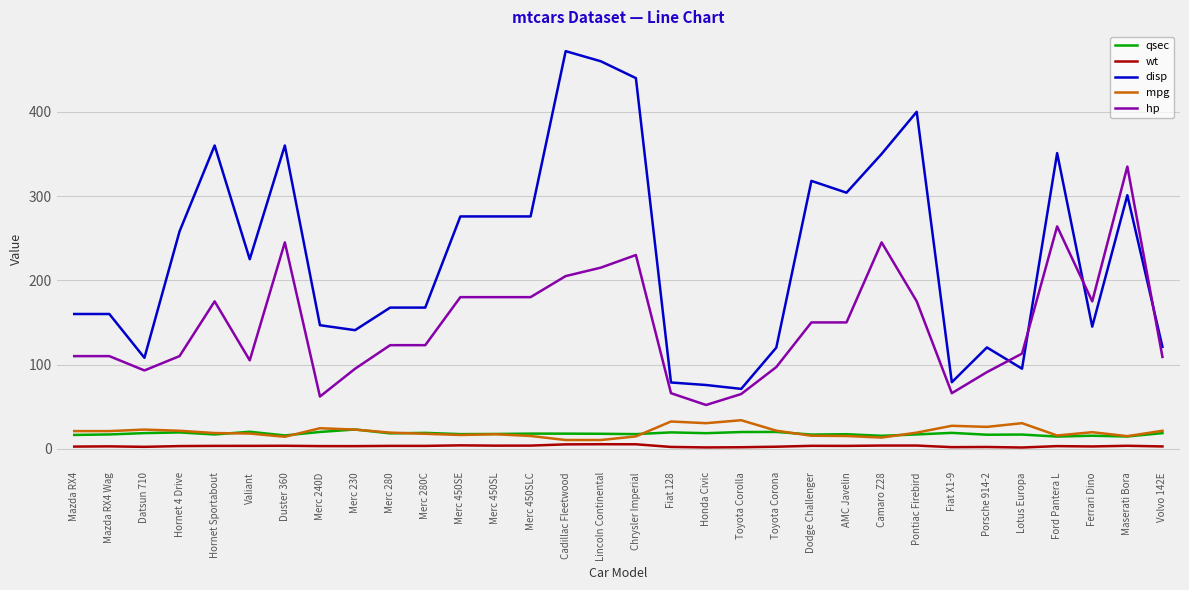

Is the value of hp at Maserati Bora greater than the value of disp at Pontiac Firebird?

No